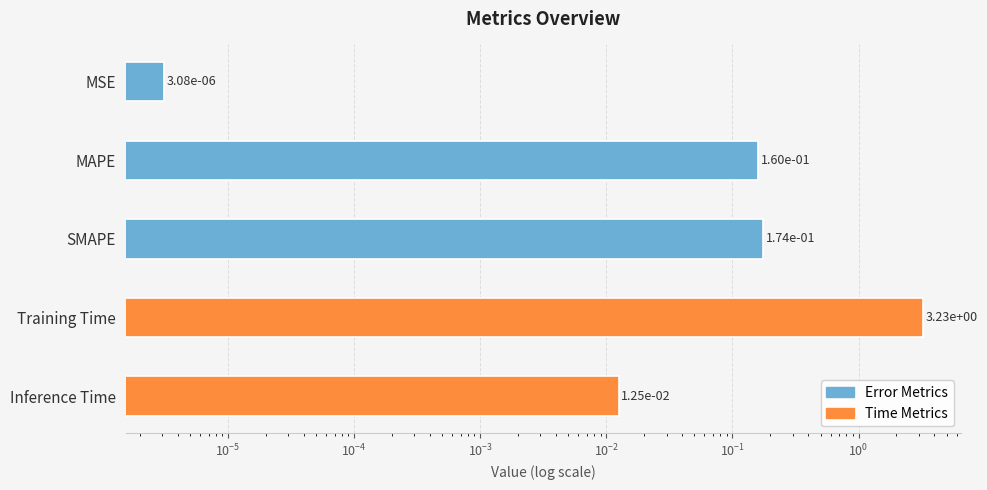

What is the value of the 2nd bar from the left?

0.2